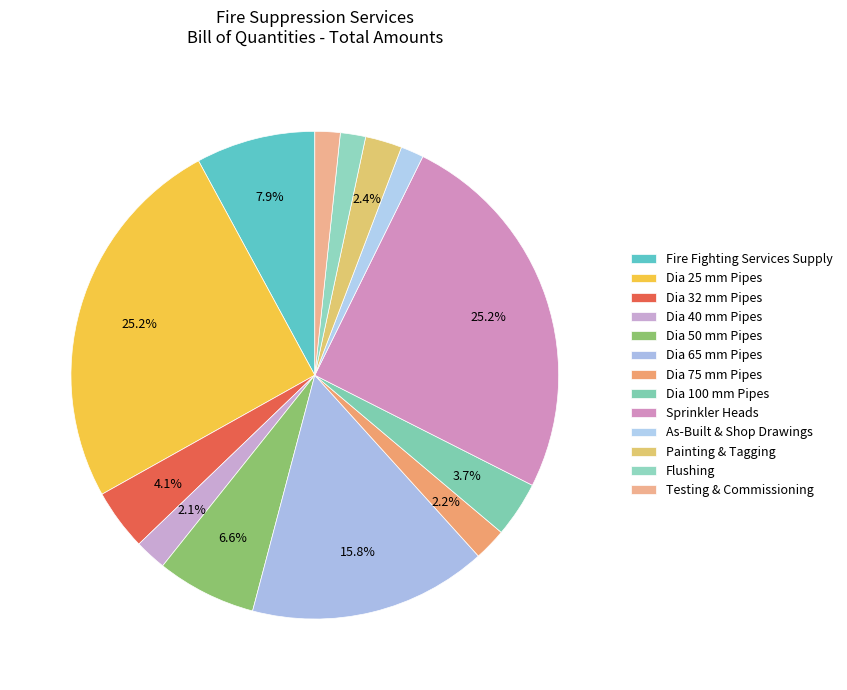

What portion of the pie excludes Dia 75 mm Pipes?

97.8%